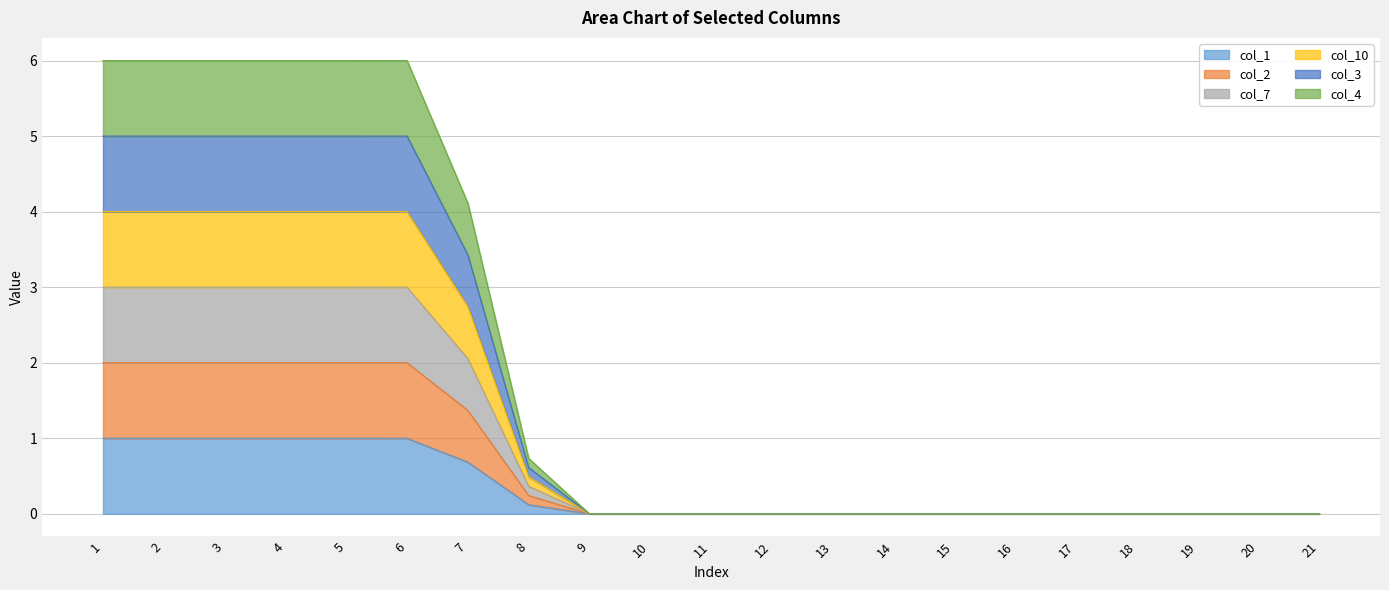

List the series in order of their peak value, highest first.

col_4, col_7, col_10, col_3, col_2, col_1